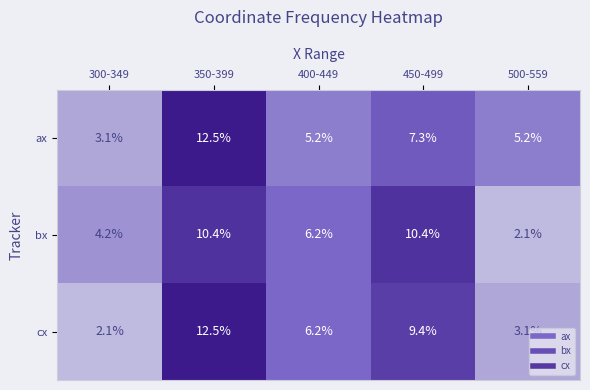

What is the total value across all series at 350-399?

35.4